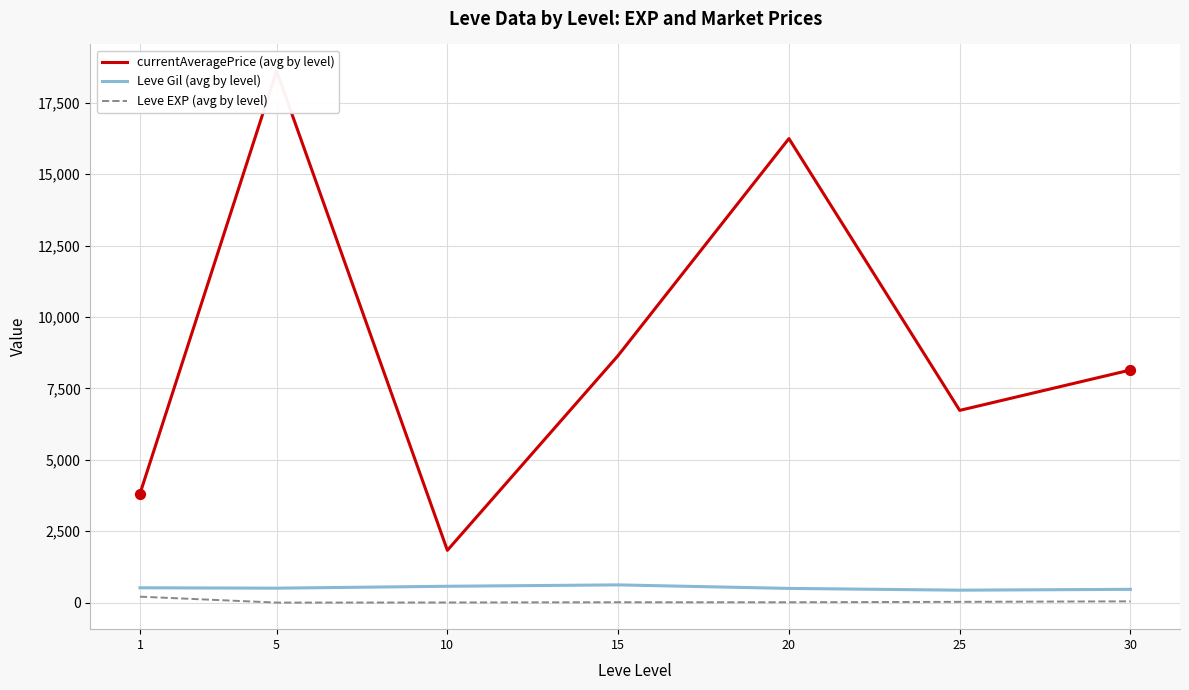

Which series reaches the maximum Y coordinate?

currentAveragePrice (avg by level)